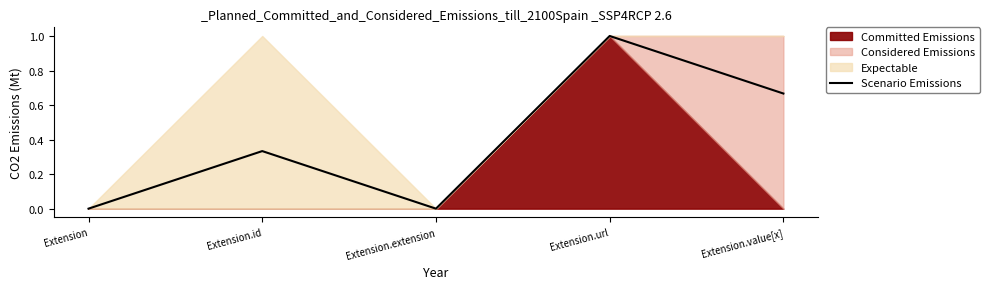

How many points are higher than both their immediate neighbors (excluding endpoints)?

2